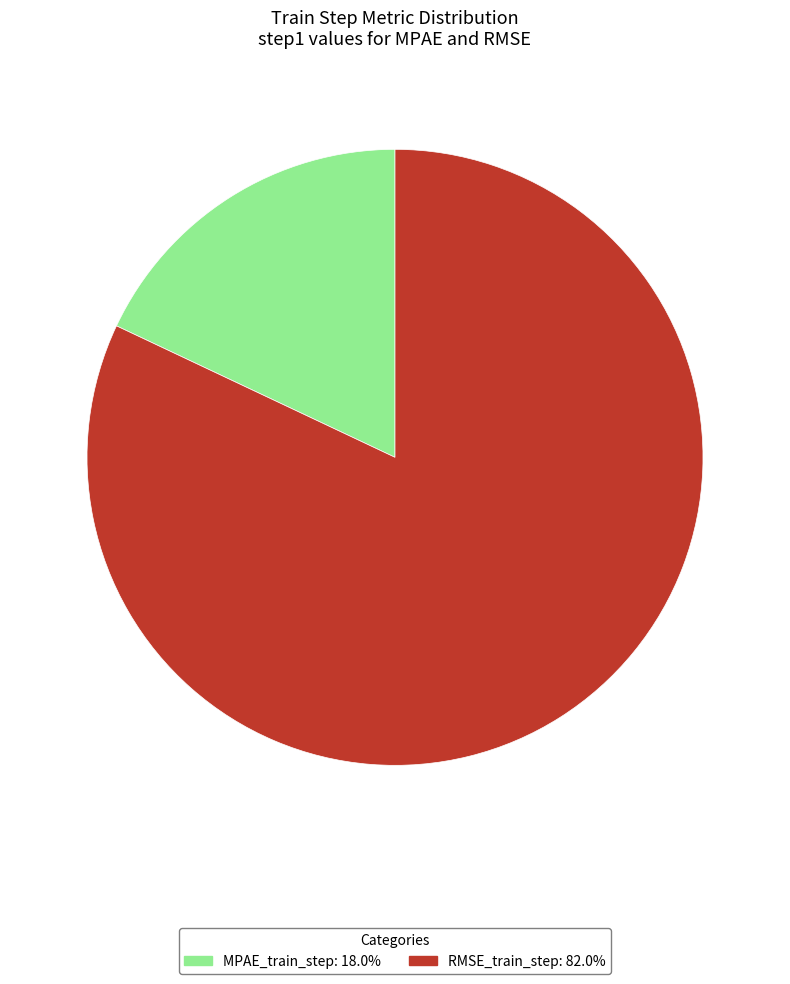

Is it true that MPAE_train_step is 26% of the pie?

False